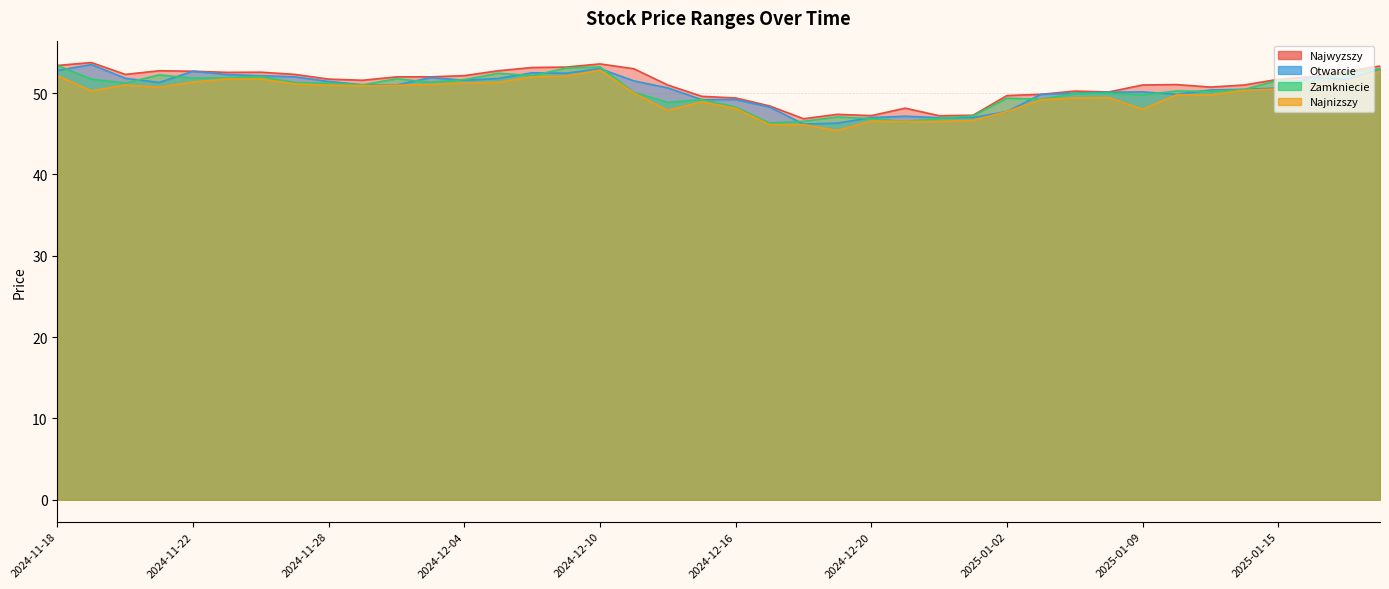

Which series has the widest spread of values?

Najnizszy